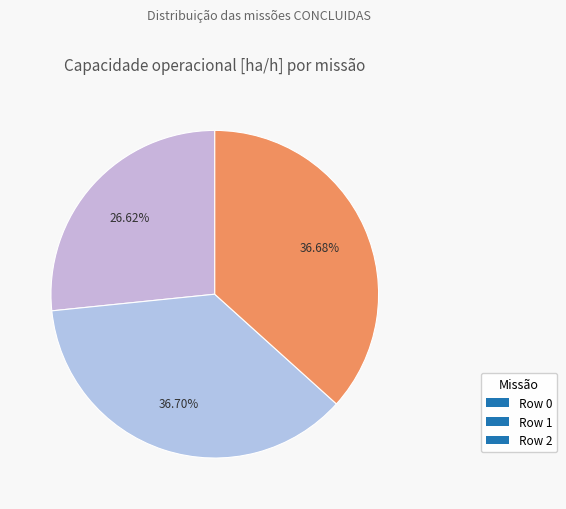

To the nearest percent, what portion does Row 1 represent?

37%